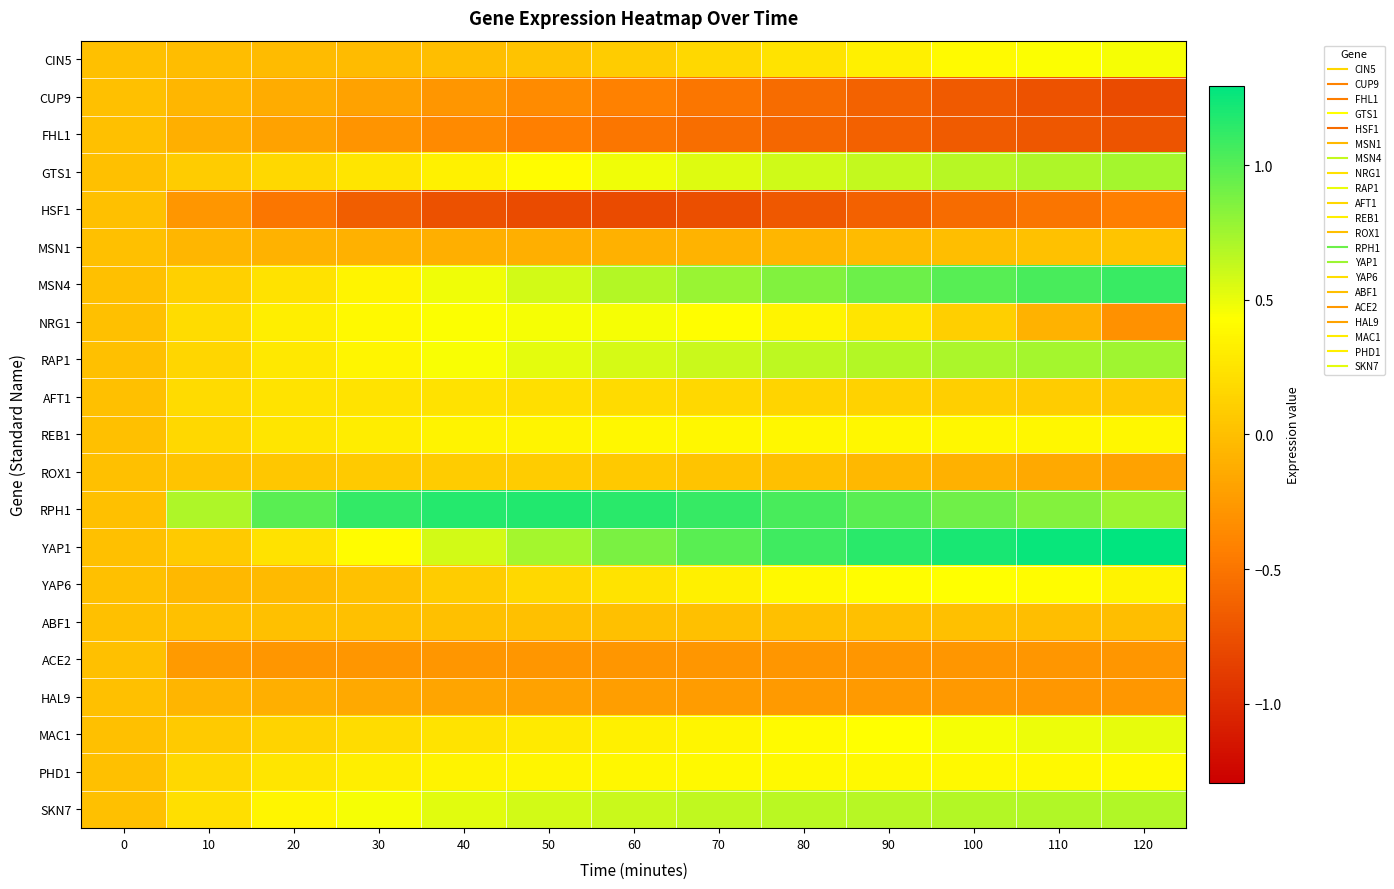

Which series has the largest total across all categories?

RPH1